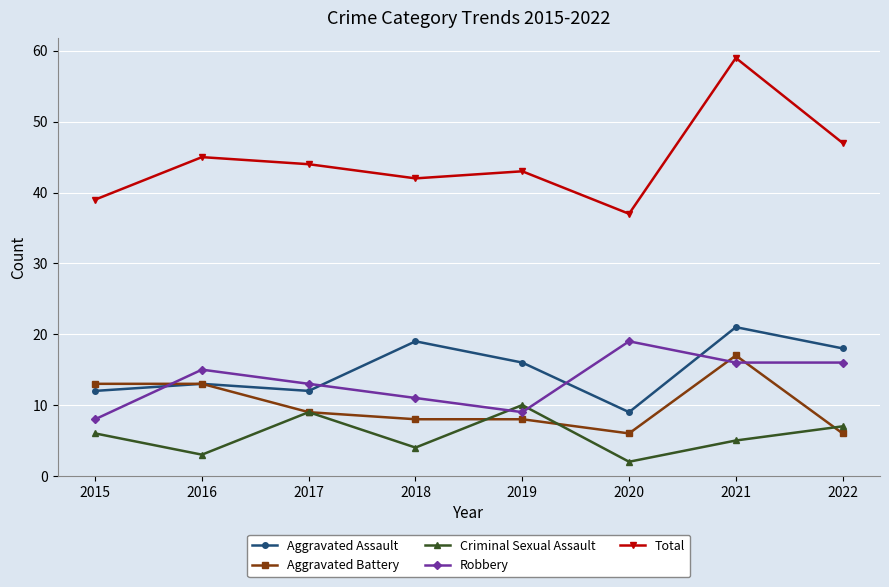

What is the value of the Aggravated Battery point at the 2nd from the left?

13